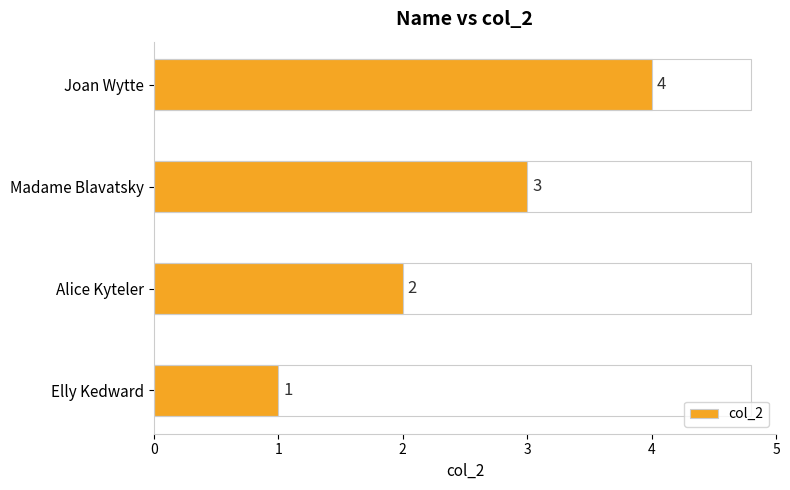

At which label is the value closest to 2?

Alice Kyteler